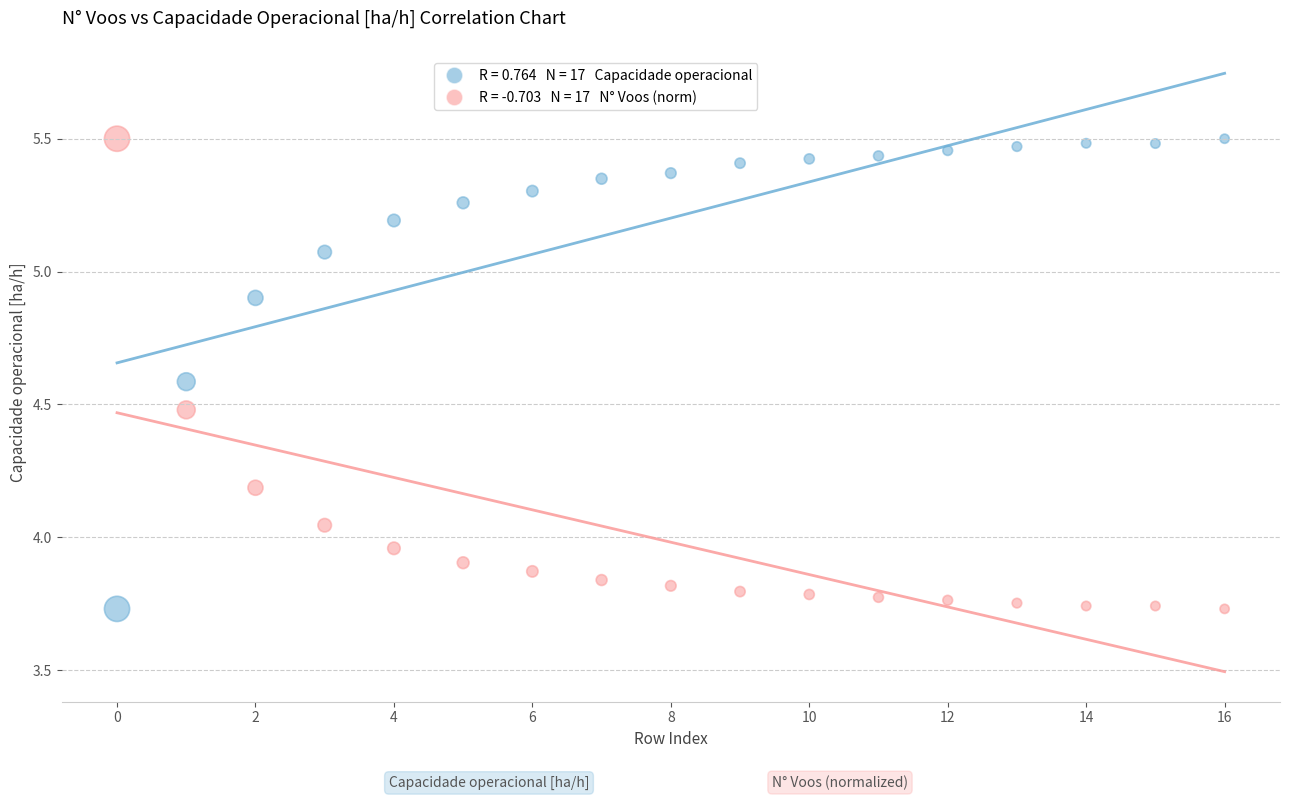

Across all data points, what is the range of Y values (max minus min)?

1.8